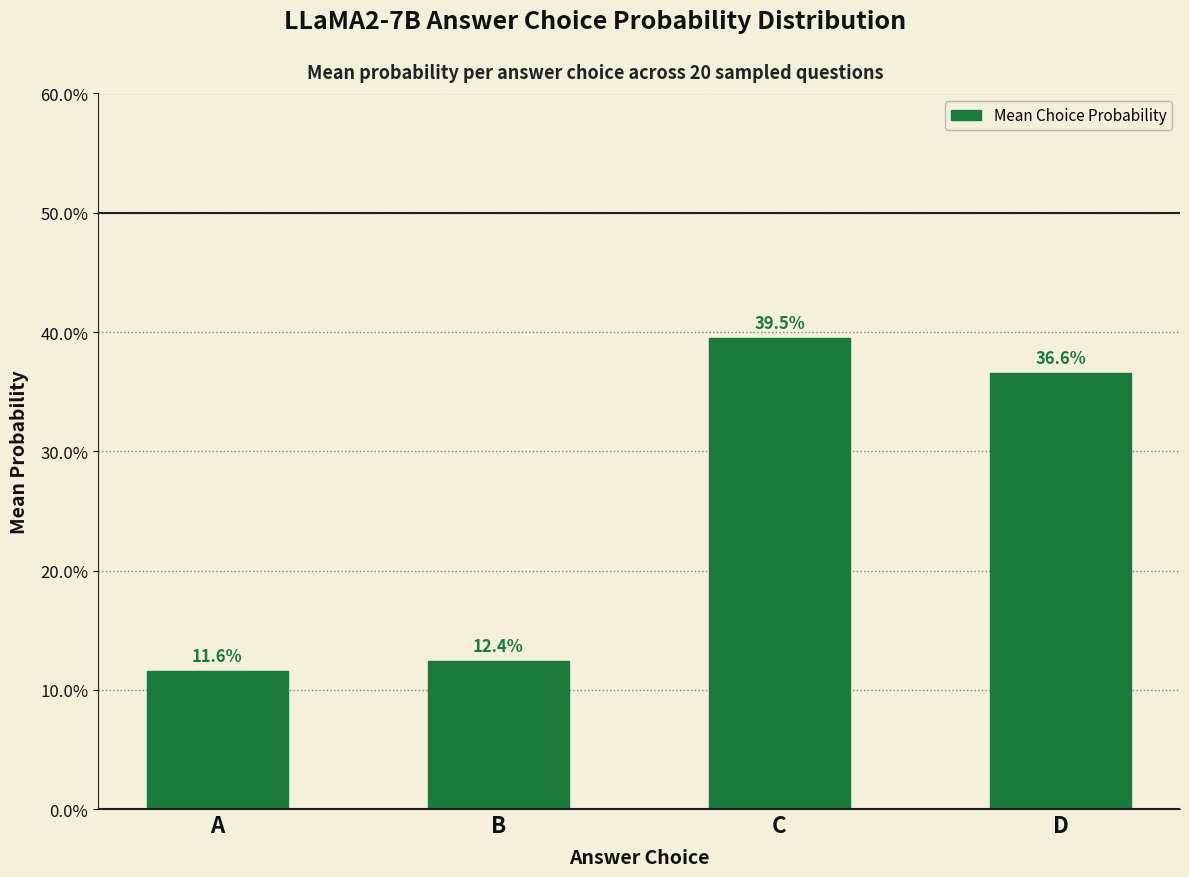

Rank the categories by value from lowest to highest.

A, B, D, C